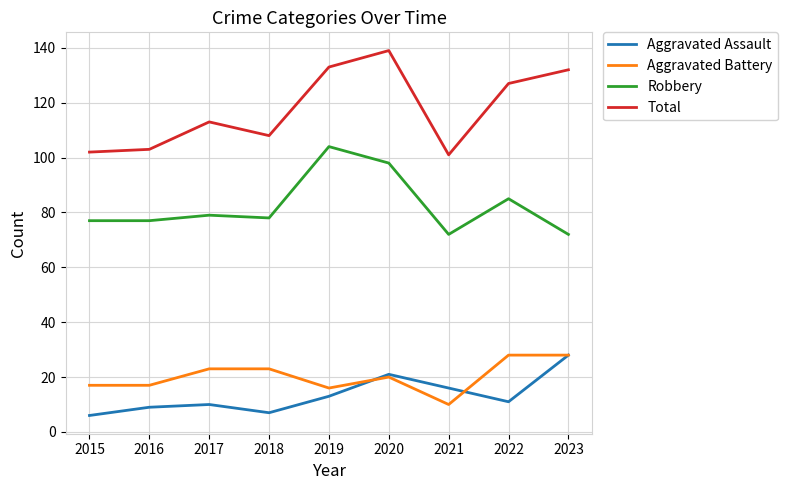

Reading left to right, what are all the values shown in this chart?

Aggravated Assault: 6	9	10	7	13	21	16	11	28
Aggravated Battery: 17	17	23	23	16	20	10	28	28
Robbery: 77	77	79	78	104	98	72	85	72
Total: 102	103	113	108	133	139	101	127	132